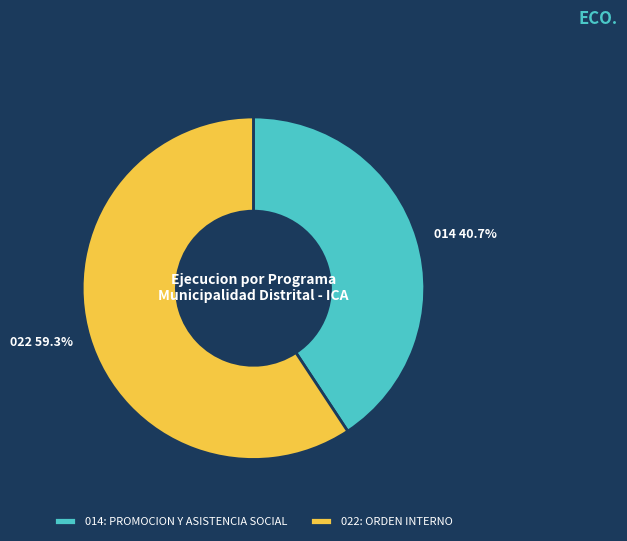

To the nearest percent, what is the difference between the 022: ORDEN INTERNO and 014: PROMOCION Y ASISTENCIA SOCIAL slice percentages?

19%